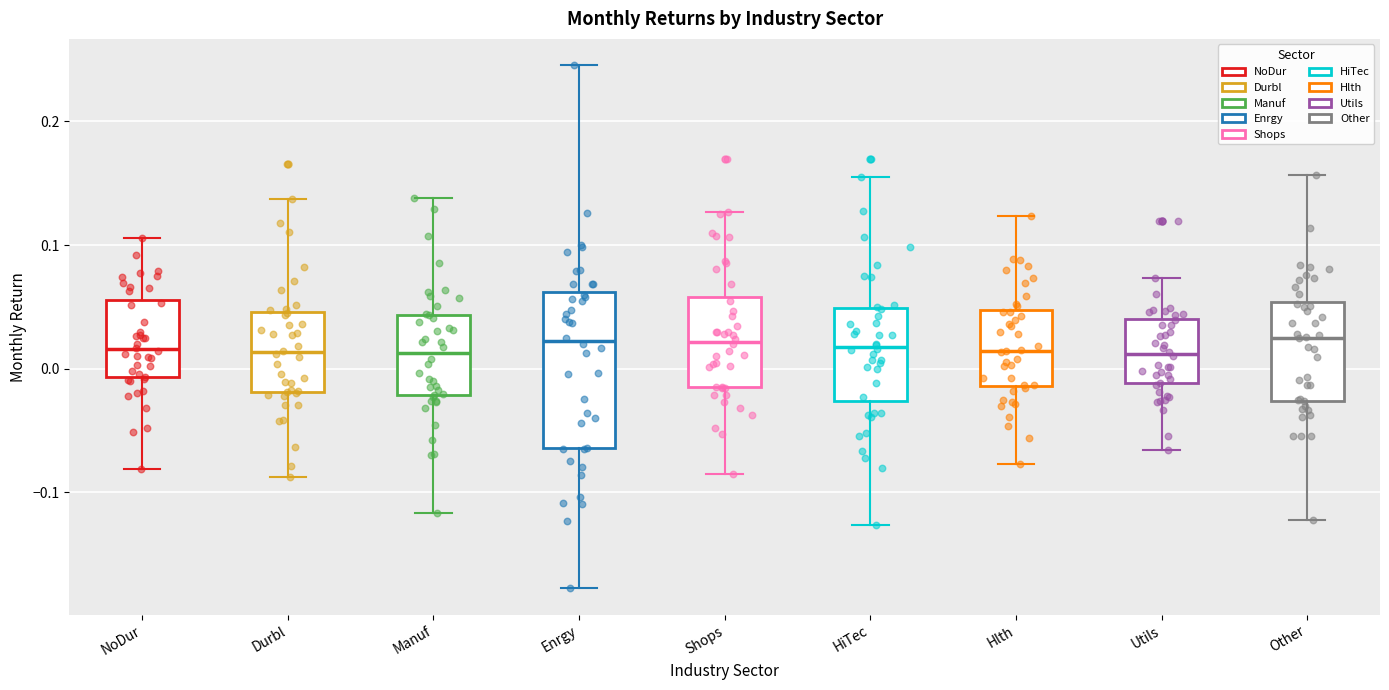

Reading left to right, transcribe this box plot: for each box, give where its median line is, the range the box spans, and where its two whiskers end, as read against the y-axis. The values are not printed on the chart, so give them approximately, as read against the axis.

NoDur: median 0.02, box -0.01 to 0.06, whiskers -0.08 to 0.11
Durbl: median 0.01, box -0.02 to 0.05, whiskers -0.09 to 0.14
Manuf: median 0.01, box -0.02 to 0.04, whiskers -0.12 to 0.14
Enrgy: median 0.02, box -0.06 to 0.06, whiskers -0.18 to 0.25
Shops: median 0.02, box -0.01 to 0.06, whiskers -0.09 to 0.13
HiTec: median 0.02, box -0.03 to 0.05, whiskers -0.13 to 0.15
Hlth: median 0.01, box -0.01 to 0.05, whiskers -0.08 to 0.12
Utils: median 0.01, box -0.01 to 0.04, whiskers -0.07 to 0.07
Other: median 0.02, box -0.03 to 0.05, whiskers -0.12 to 0.16